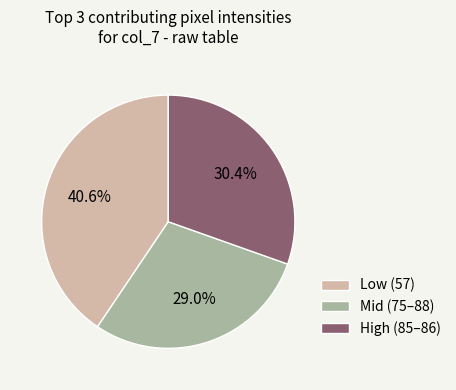

Count the number of slices in the pie.

3